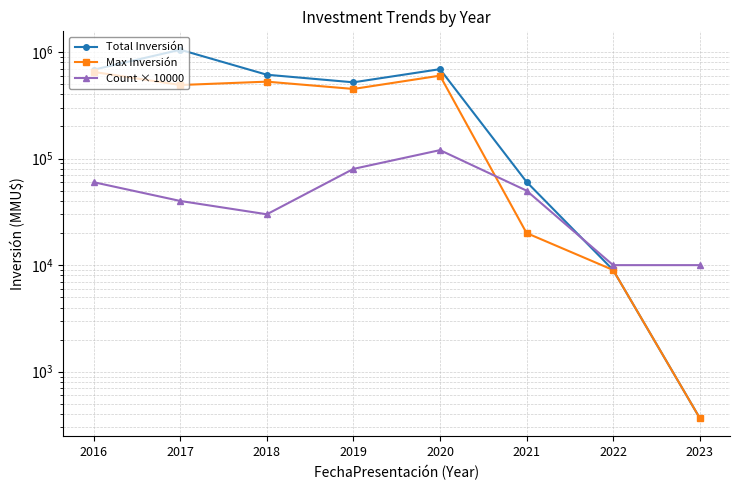

Does the chart have visible grid lines?

Yes